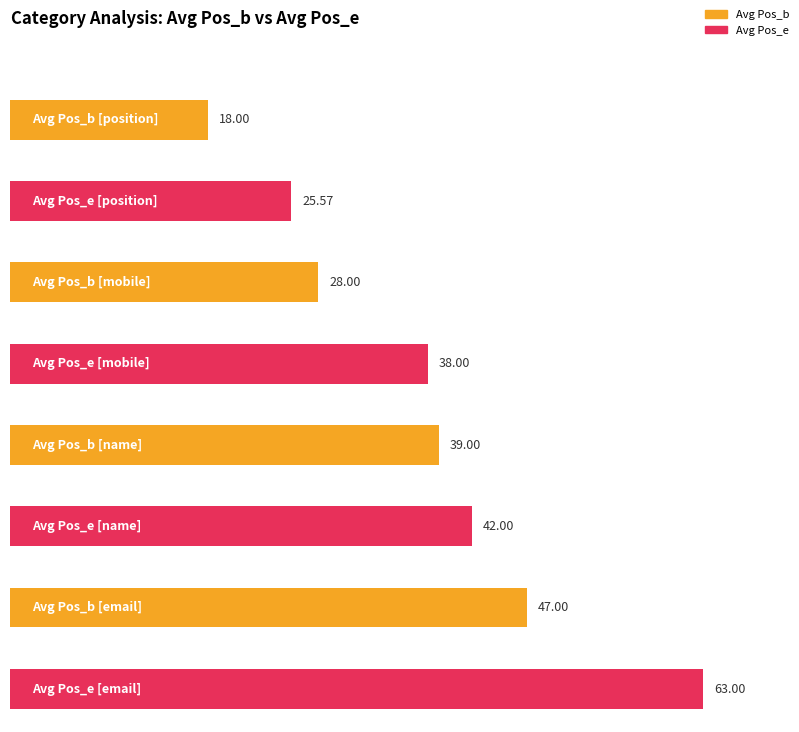

Which series changed the most between mobile and email?

Pos_e